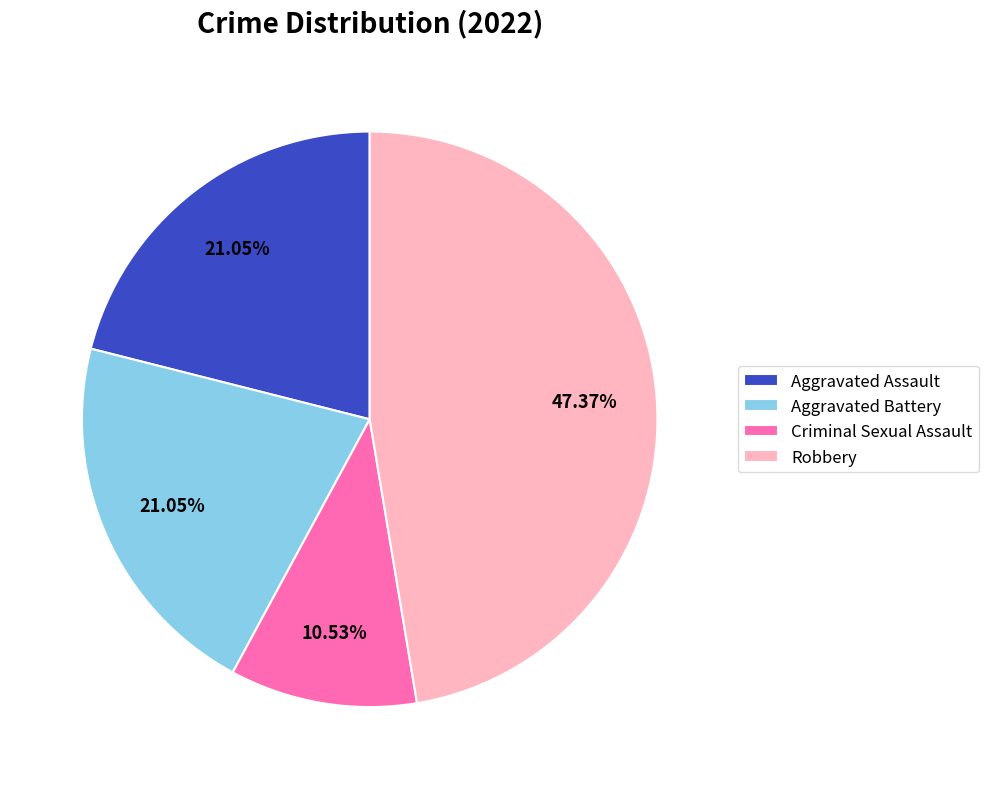

Combined, what portion of the pie is Aggravated Assault and Aggravated Battery?

42.1%